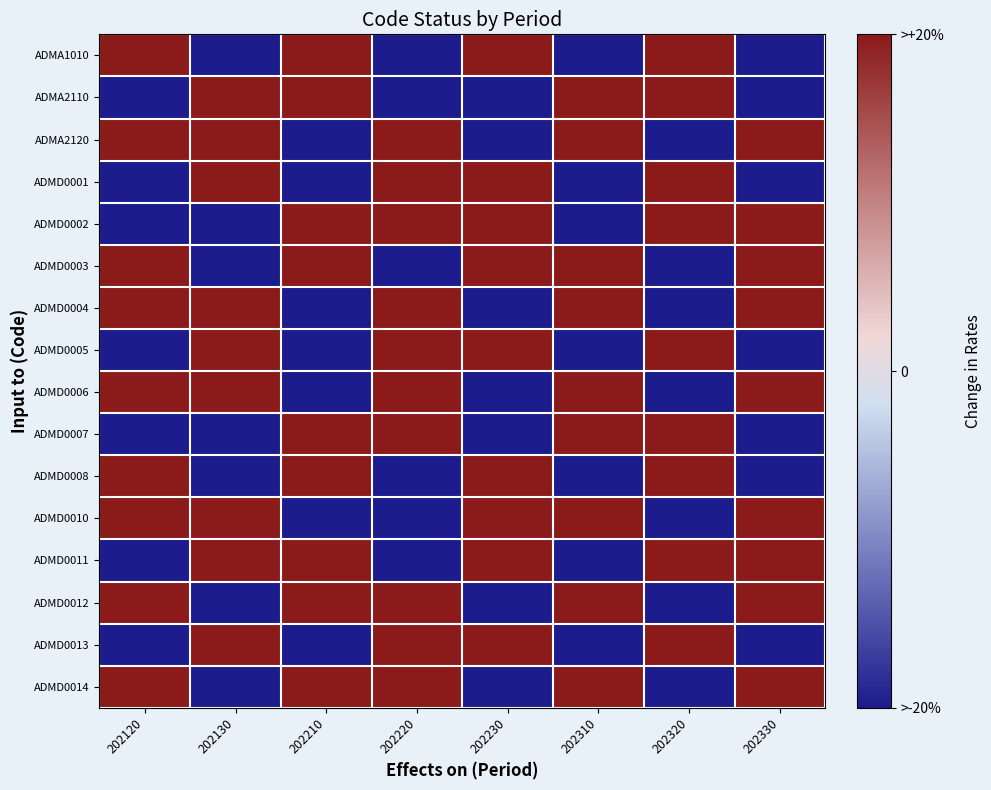

Reading left to right, what are all the values shown in this chart?

ADMA1010: 202120=1	202130=-1	202210=1	202220=-1	202230=1	202310=-1	202320=1	202330=-1
ADMA2110: 202120=-1	202130=1	202210=1	202220=-1	202230=-1	202310=1	202320=1	202330=-1
ADMA2120: 202120=1	202130=1	202210=-1	202220=1	202230=-1	202310=1	202320=-1	202330=1
ADMD0001: 202120=-1	202130=1	202210=-1	202220=1	202230=1	202310=-1	202320=1	202330=-1
ADMD0002: 202120=-1	202130=-1	202210=1	202220=1	202230=1	202310=-1	202320=1	202330=1
ADMD0003: 202120=1	202130=-1	202210=1	202220=-1	202230=1	202310=1	202320=-1	202330=1
ADMD0004: 202120=1	202130=1	202210=-1	202220=1	202230=-1	202310=1	202320=-1	202330=1
ADMD0005: 202120=-1	202130=1	202210=-1	202220=1	202230=1	202310=-1	202320=1	202330=-1
ADMD0006: 202120=1	202130=1	202210=-1	202220=1	202230=-1	202310=1	202320=-1	202330=1
ADMD0007: 202120=-1	202130=-1	202210=1	202220=1	202230=-1	202310=1	202320=1	202330=-1
ADMD0008: 202120=1	202130=-1	202210=1	202220=-1	202230=1	202310=-1	202320=1	202330=-1
ADMD0010: 202120=1	202130=1	202210=-1	202220=-1	202230=1	202310=1	202320=-1	202330=1
ADMD0011: 202120=-1	202130=1	202210=1	202220=-1	202230=1	202310=-1	202320=1	202330=1
ADMD0012: 202120=1	202130=-1	202210=1	202220=1	202230=-1	202310=1	202320=-1	202330=1
ADMD0013: 202120=-1	202130=1	202210=-1	202220=1	202230=1	202310=-1	202320=1	202330=-1
ADMD0014: 202120=1	202130=-1	202210=1	202220=1	202230=-1	202310=1	202320=-1	202330=1